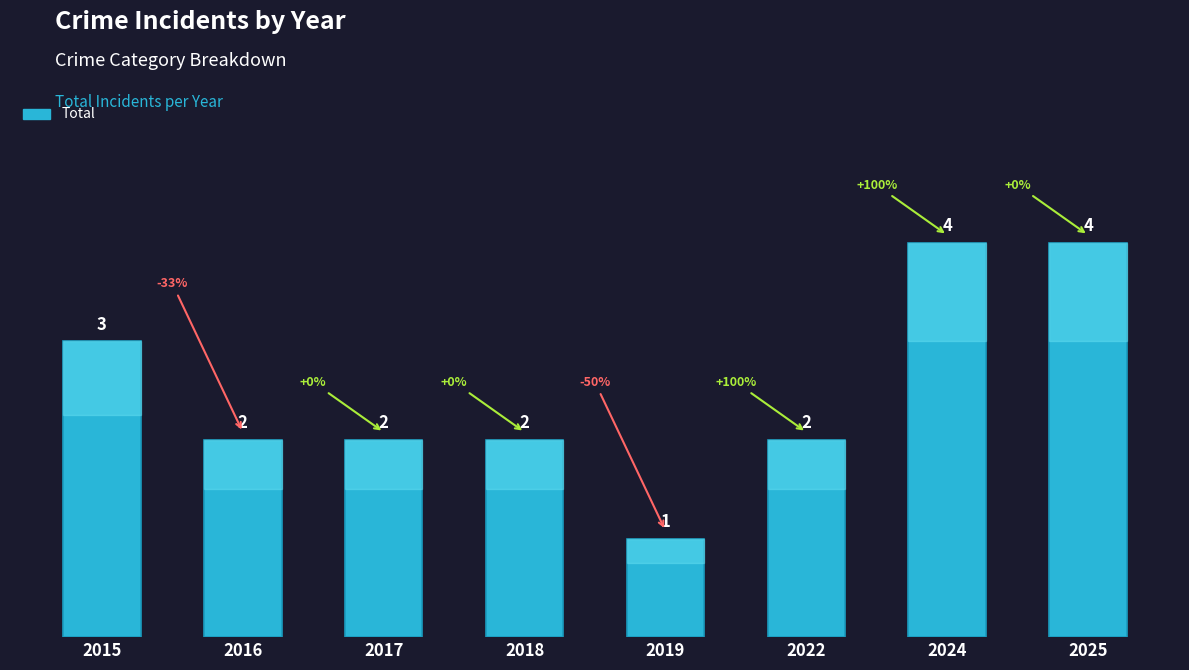

Which category has the lowest value across all series?

2019